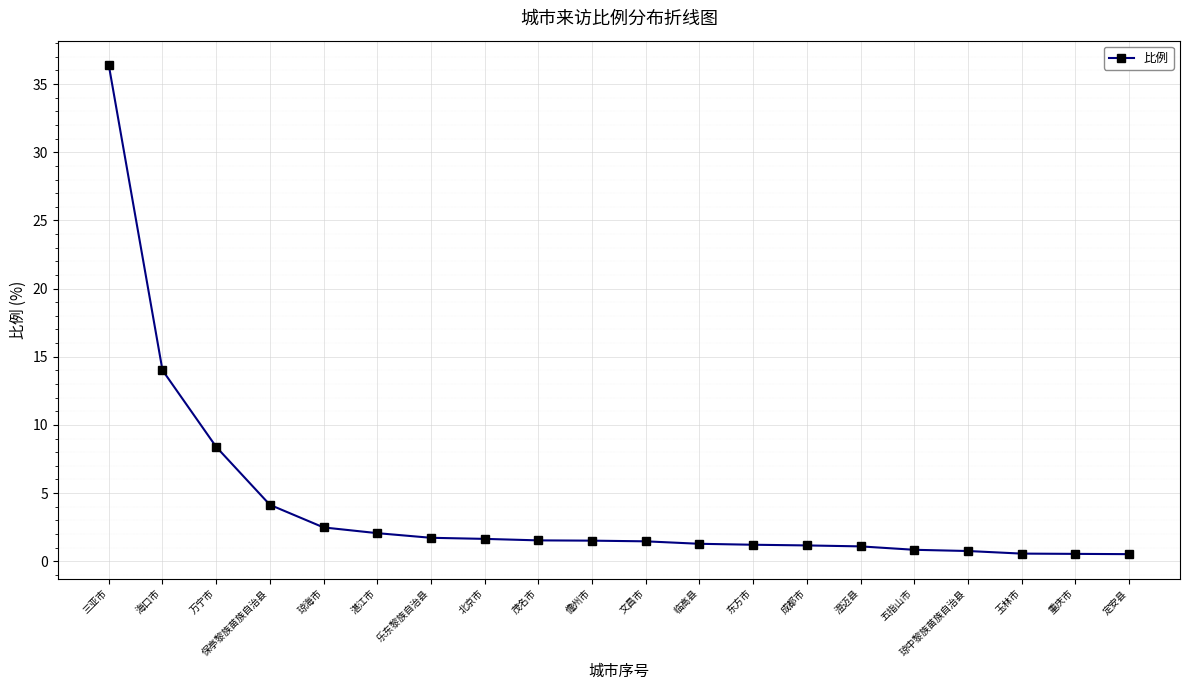

What is the maximum value shown in the chart?

36.4